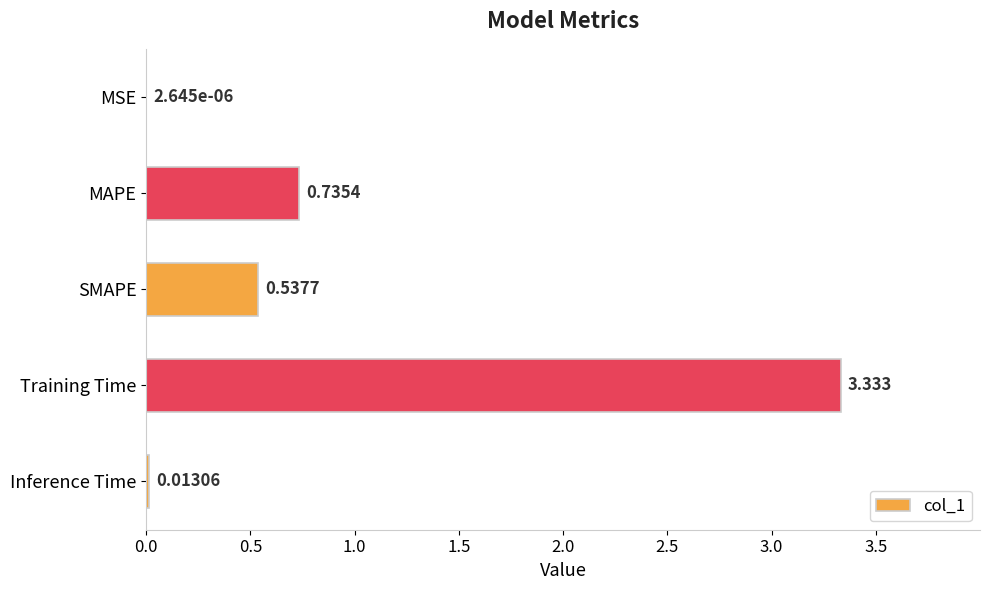

Which label corresponds to the largest value in the chart?

Training Time